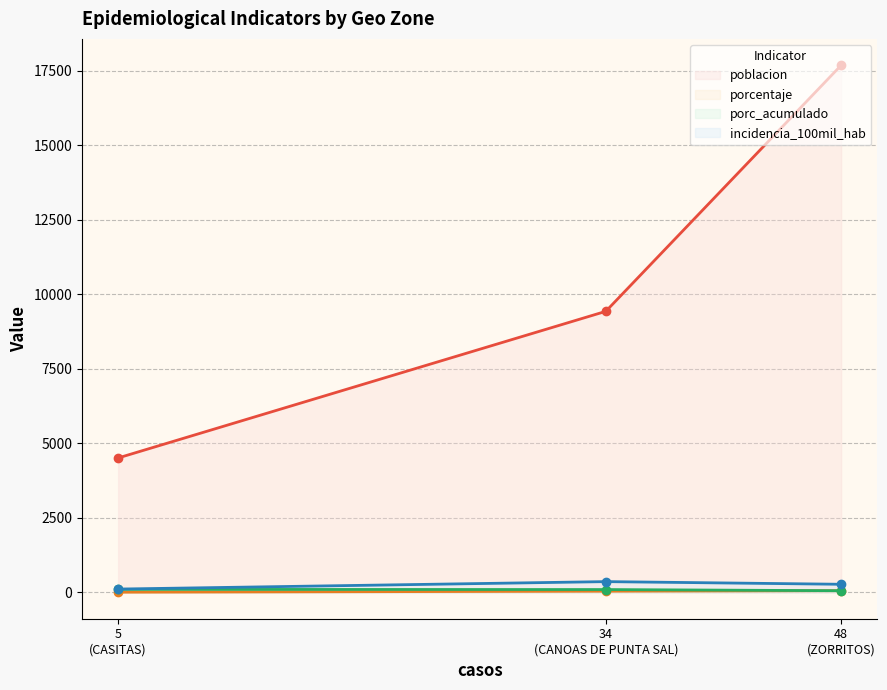

What is the lowest value of the poblacion series?

4510.0